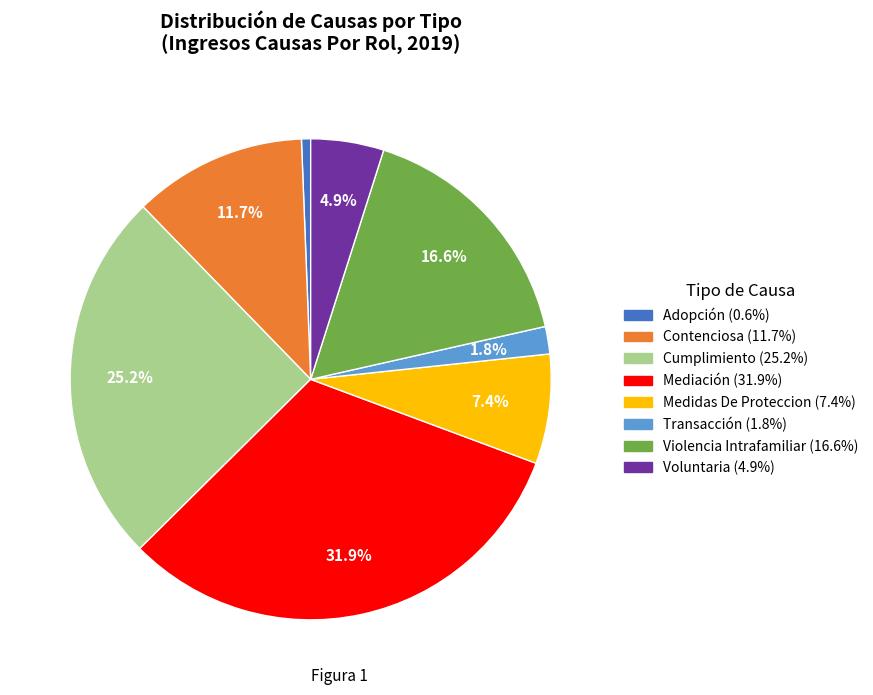

Do Violencia Intrafamiliar and Voluntaria together represent more than half of the pie?

No